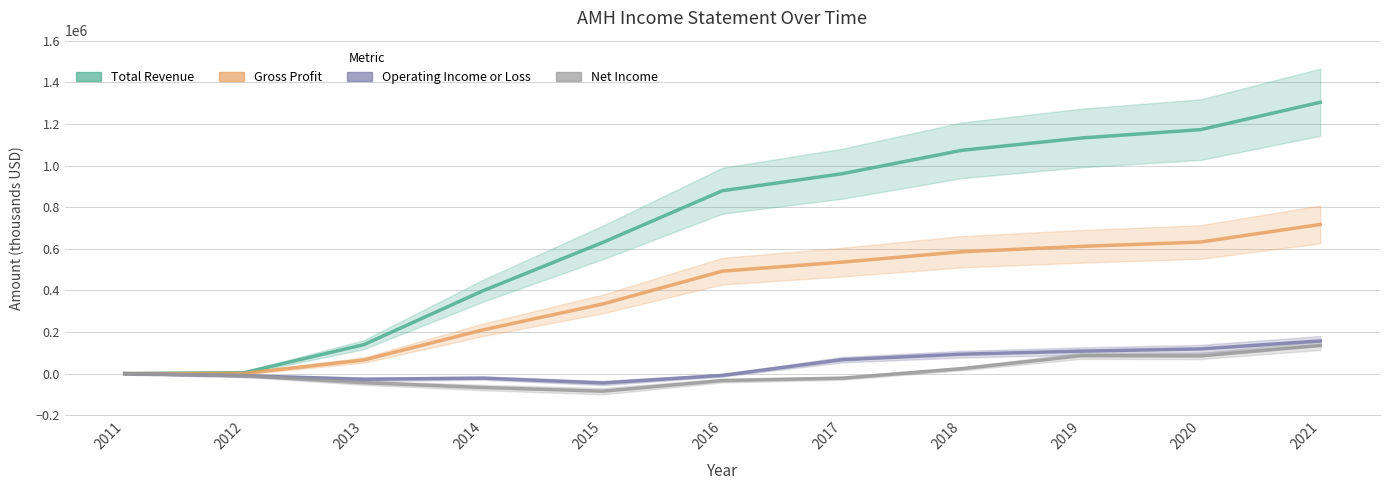

Which series has the largest range (max minus min)?

Total Revenue